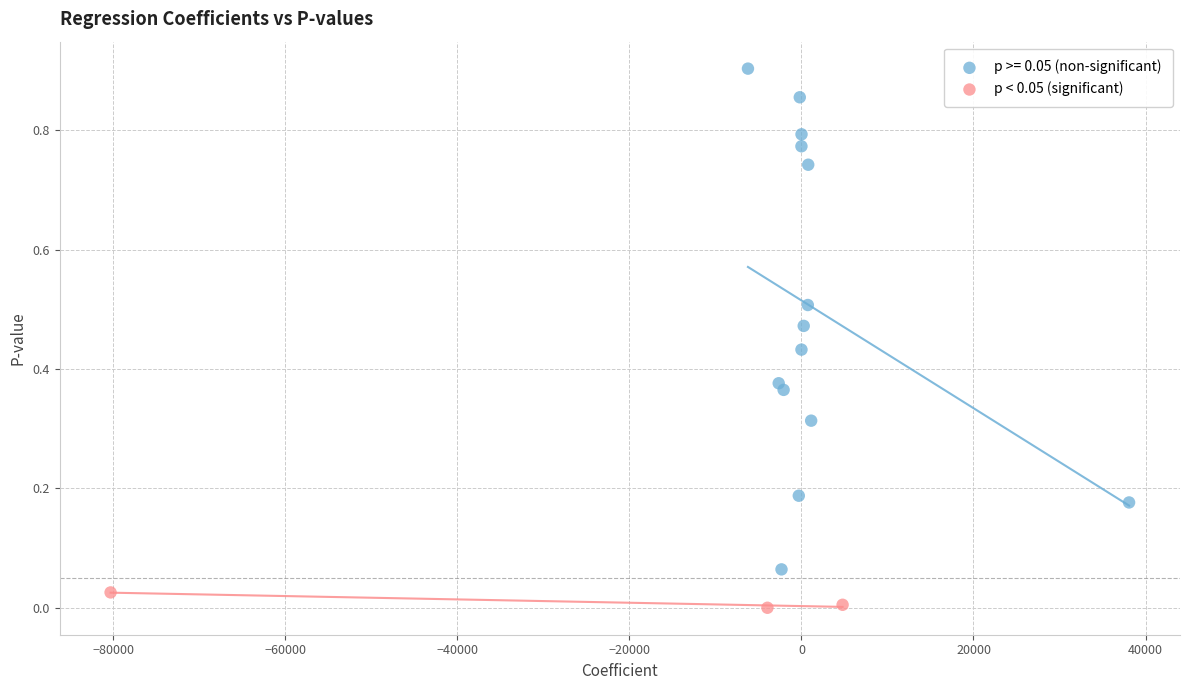

Which series contains the highest Y value?

p >= 0.05 (non-significant)